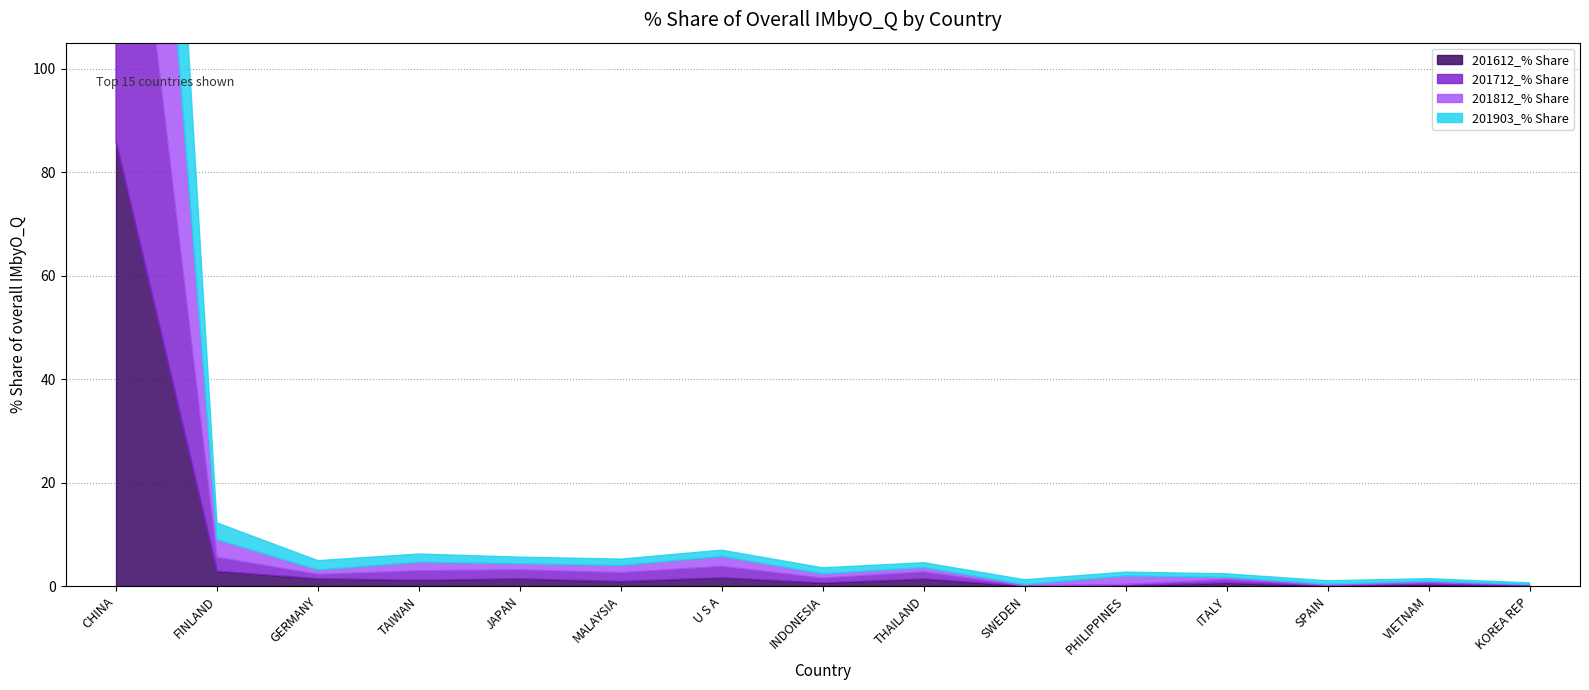

Reading left to right, what are all the values shown in this chart?

201612_% Share: CHINA=85.8	FINLAND=2.9	GERMANY=1.4	TAIWAN=1.2	JAPAN=1.4	MALAYSIA=0.9	U S A=1.6	INDONESIA=0.6	THAILAND=1.4	SWEDEN=0.0	PHILIPPINES=0.1	ITALY=0.6	SPAIN=0.1	VIETNAM=0.3	KOREA REP=0.1
201712_% Share: CHINA=84.3	FINLAND=2.7	GERMANY=0.8	TAIWAN=1.8	JAPAN=1.7	MALAYSIA=1.7	U S A=2.2	INDONESIA=0.9	THAILAND=1.3	SWEDEN=0.0	PHILIPPINES=0.2	ITALY=0.6	SPAIN=0.1	VIETNAM=0.3	KOREA REP=0.1
201812_% Share: CHINA=84.1	FINLAND=3.4	GERMANY=0.8	TAIWAN=1.6	JAPAN=1.2	MALAYSIA=1.4	U S A=1.9	INDONESIA=0.8	THAILAND=0.8	SWEDEN=0.2	PHILIPPINES=1.6	ITALY=0.4	SPAIN=0.2	VIETNAM=0.3	KOREA REP=0.1
201903_% Share: CHINA=82.9	FINLAND=3.2	GERMANY=1.8	TAIWAN=1.6	JAPAN=1.3	MALAYSIA=1.2	U S A=1.2	INDONESIA=1.2	THAILAND=0.9	SWEDEN=0.9	PHILIPPINES=0.8	ITALY=0.7	SPAIN=0.7	VIETNAM=0.5	KOREA REP=0.3